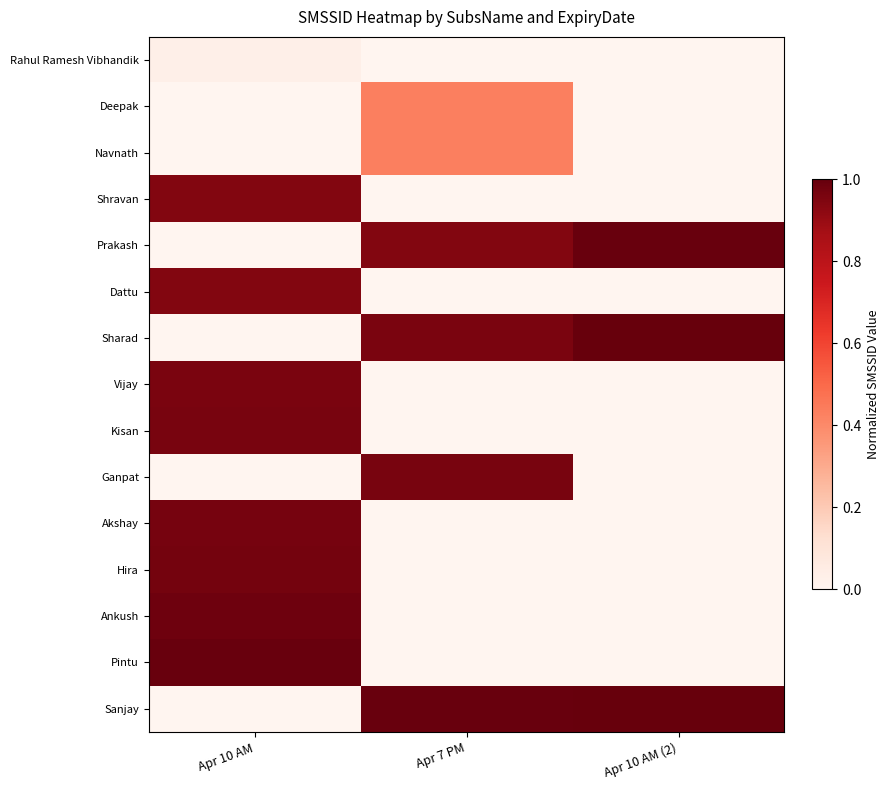

What is the total value across all series at Apr 7 PM?

4.7